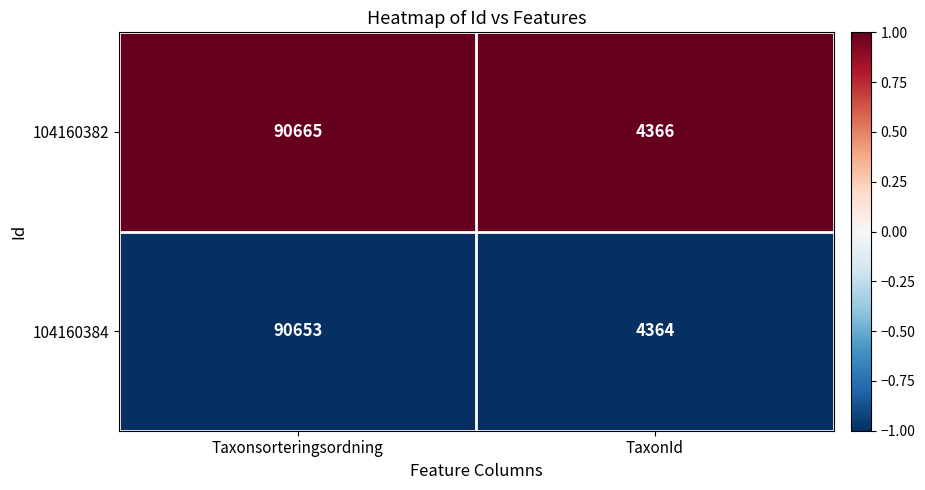

Rank the series by their average value, from highest to lowest.

104160382, 104160384